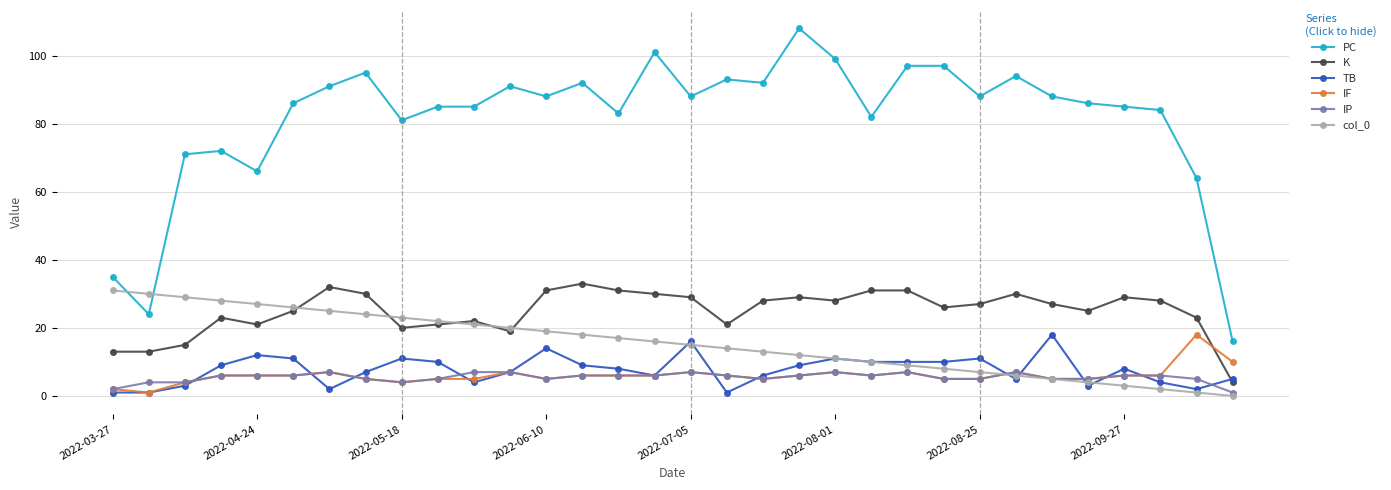

How many distinct data groups are displayed?

6